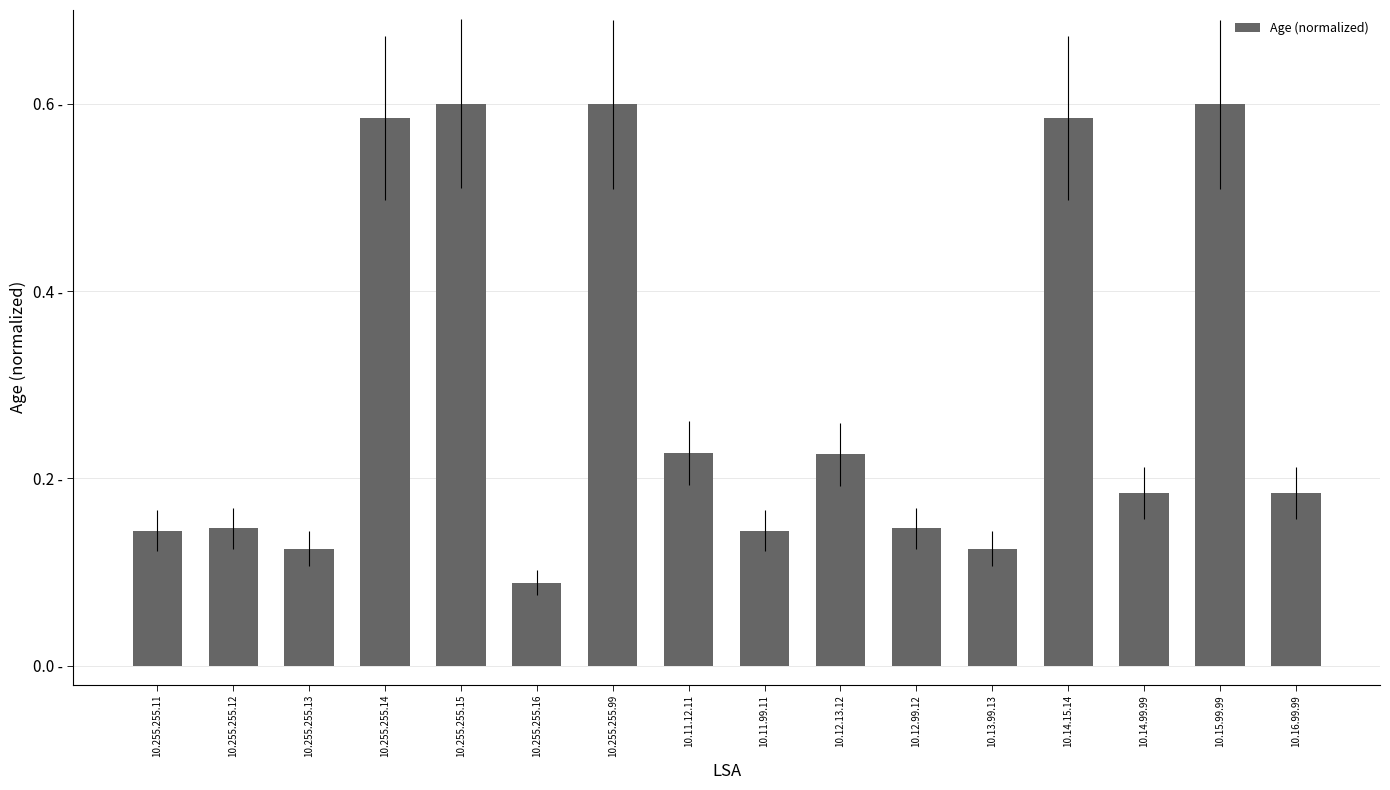

What position from the left is 10.255.255.12?

2